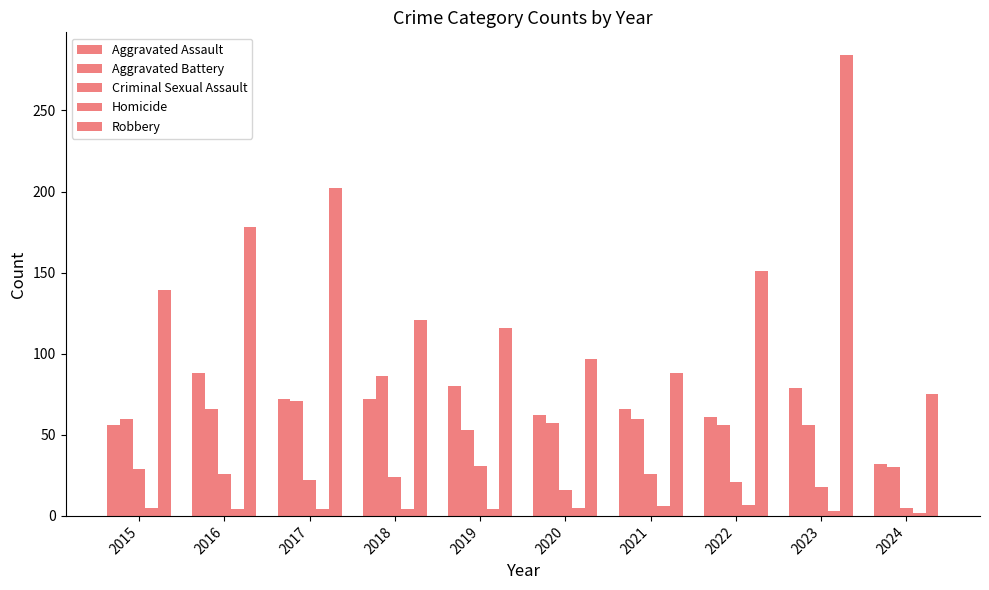

The value of Homicide at 2015 is 7. True or false?

False